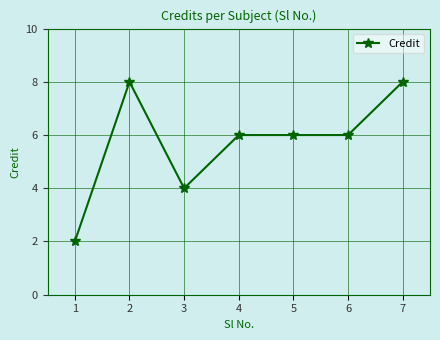

Approximately how many times larger is the value at 4 compared to 5?

1.0